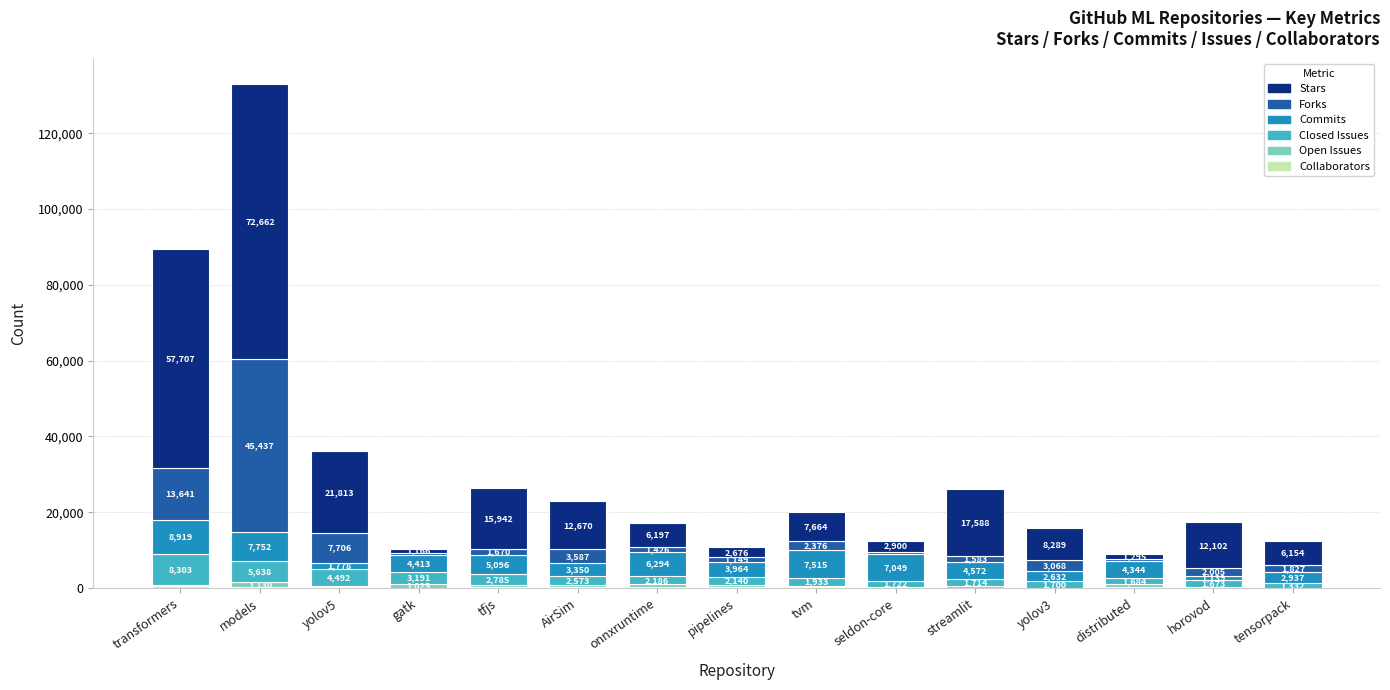

What is the total value across all series at horovod?

17326